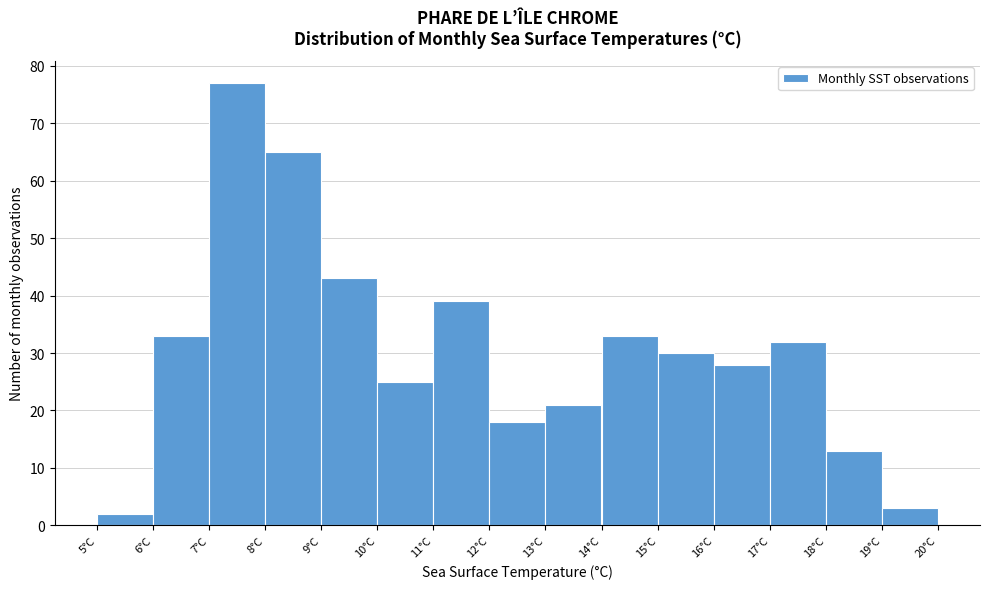

Reading left to right, list every bar in this chart as the range it spans on the x-axis followed by its height. The values are not printed on the chart, so give them approximately, as read against the axis.

5 to 6: 2
6 to 7: 33
7 to 8: 77
8 to 9: 65
9 to 10: 43
10 to 11: 25
11 to 12: 39
12 to 13: 18
13 to 14: 21
14 to 15: 33
15 to 16: 30
16 to 17: 28
17 to 18: 32
18 to 19: 13
19 to 20: 3